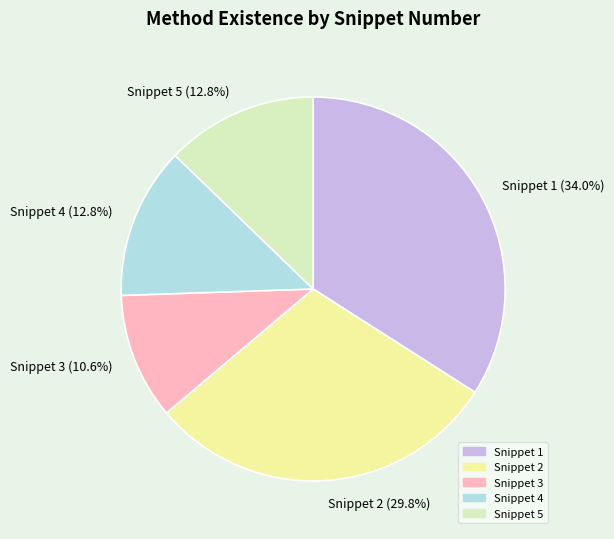

Which slice is the largest?

Snippet 1